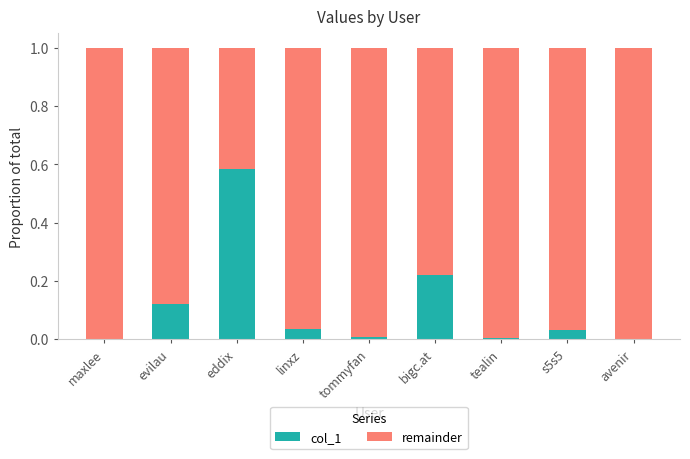

Is it true that col_1 equals 0.0 at tommyfan?

True